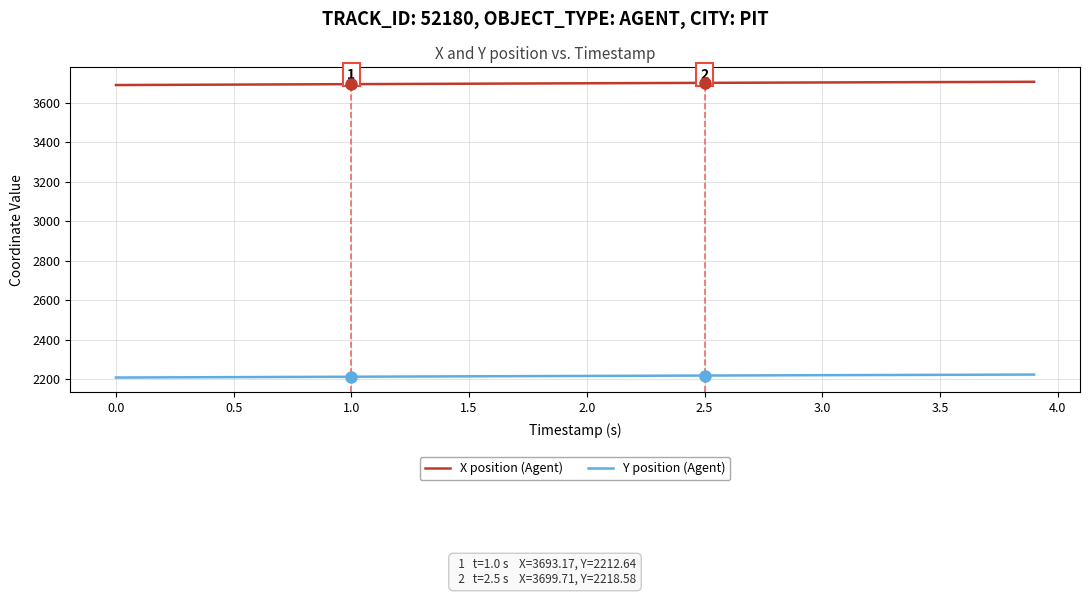

Rank the series by their maximum value, from highest to lowest.

X position (Agent), Y position (Agent)